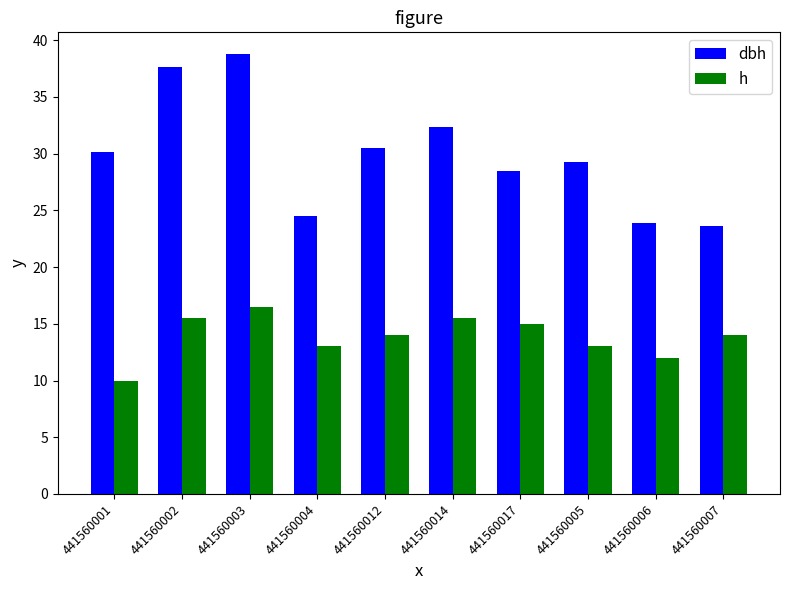

What is the smallest value displayed?

10.0